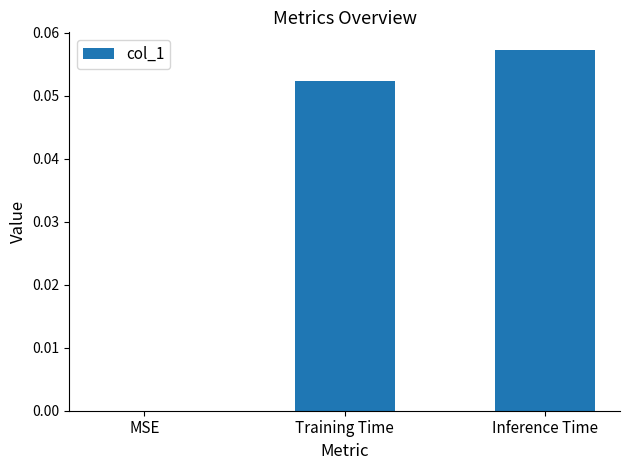

Which category has the highest value across all series?

Inference Time